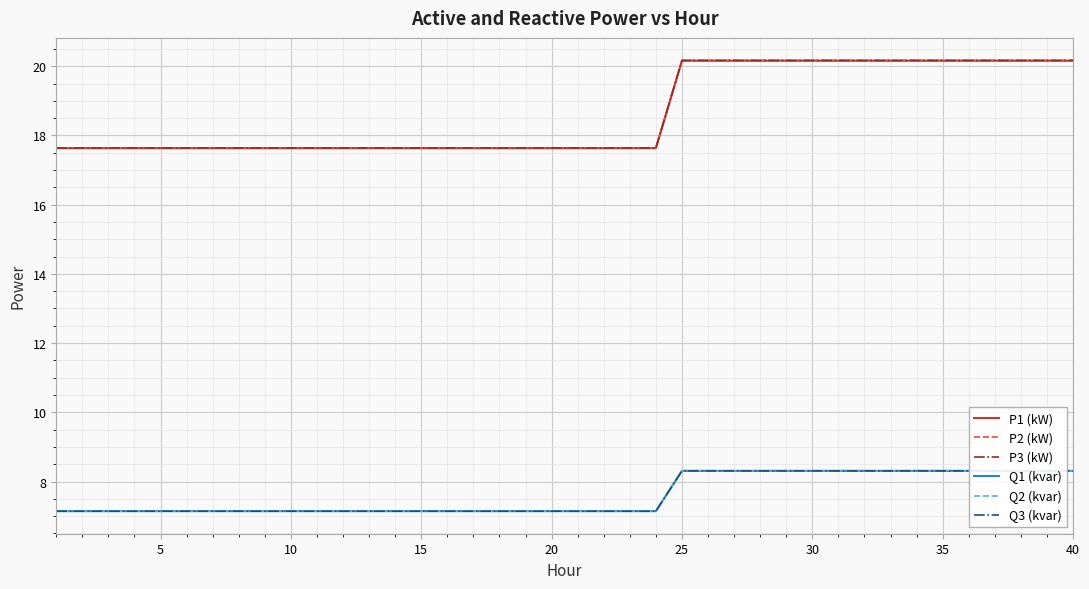

What is the sum of all Q1 (kvar) values?

304.4